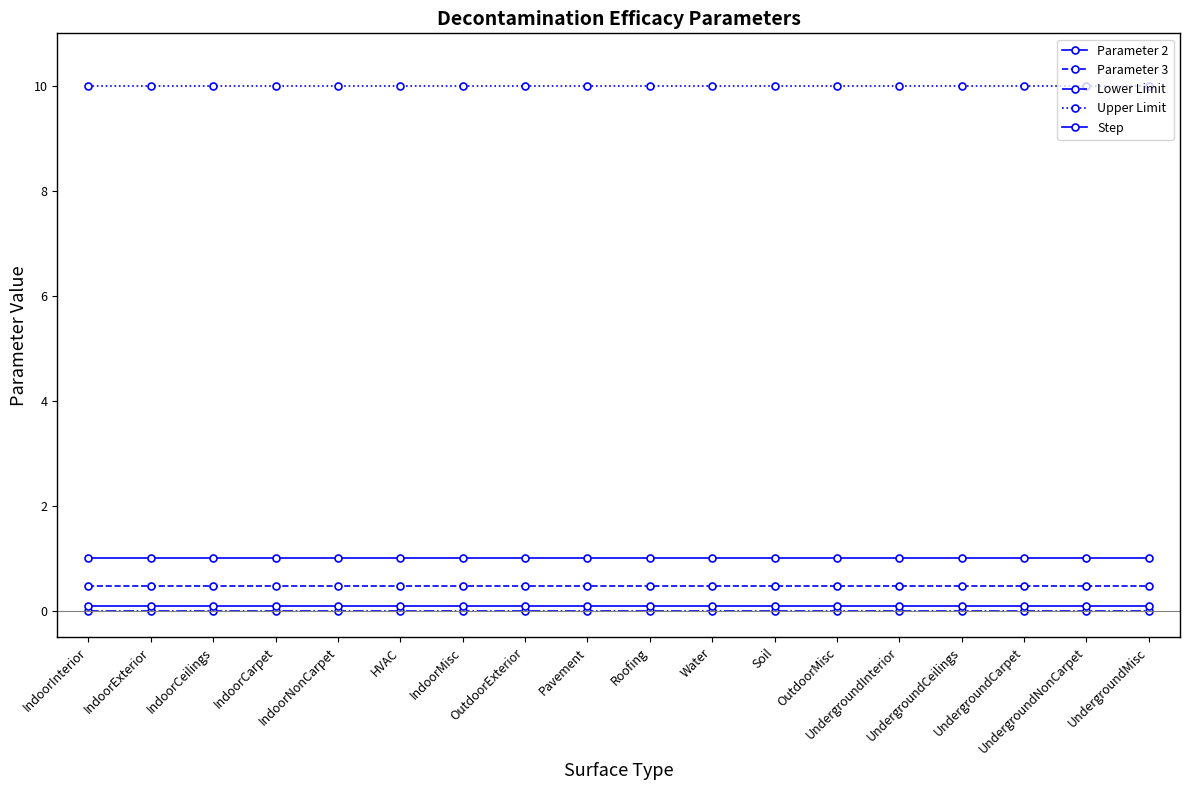

At which label is Lower Limit closest to 0?

IndoorInterior